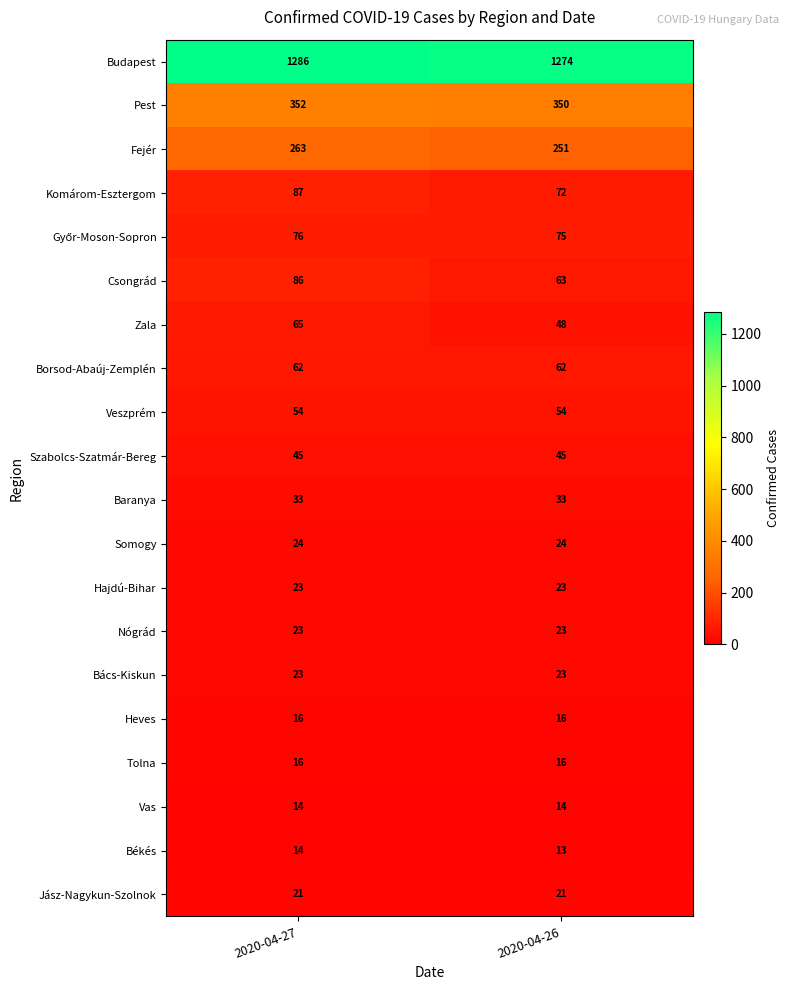

Is it true that Veszprém equals 54 at 2020-04-27?

True